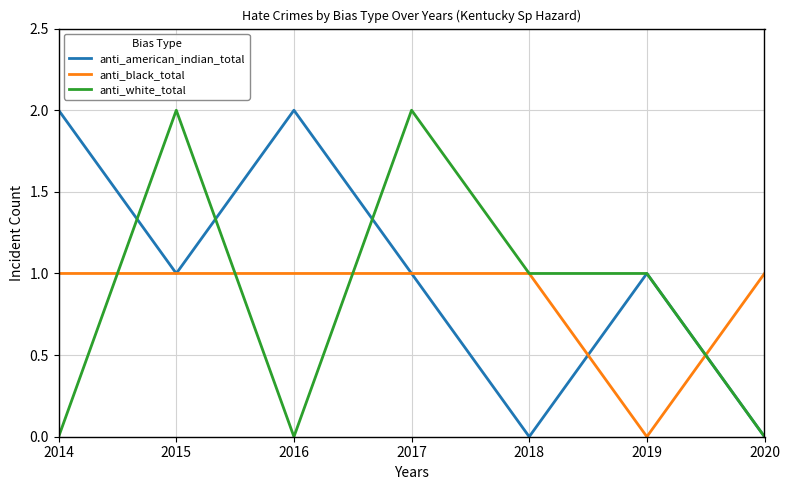

Which series has the largest total across all categories?

anti_american_indian_total